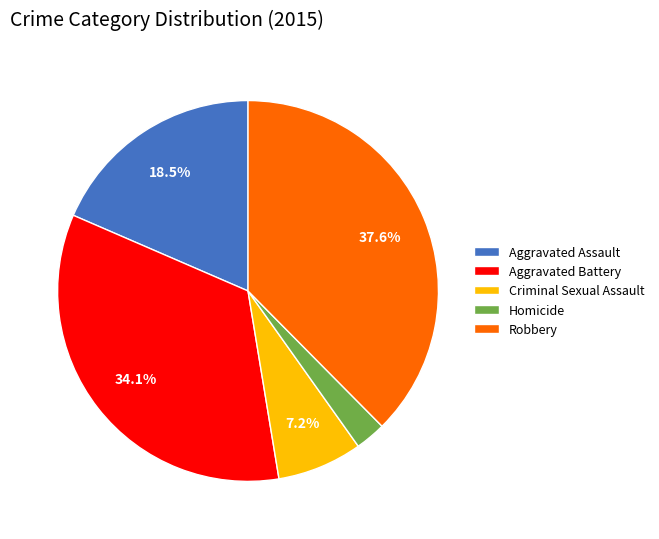

Is there a majority slice in this chart?

No